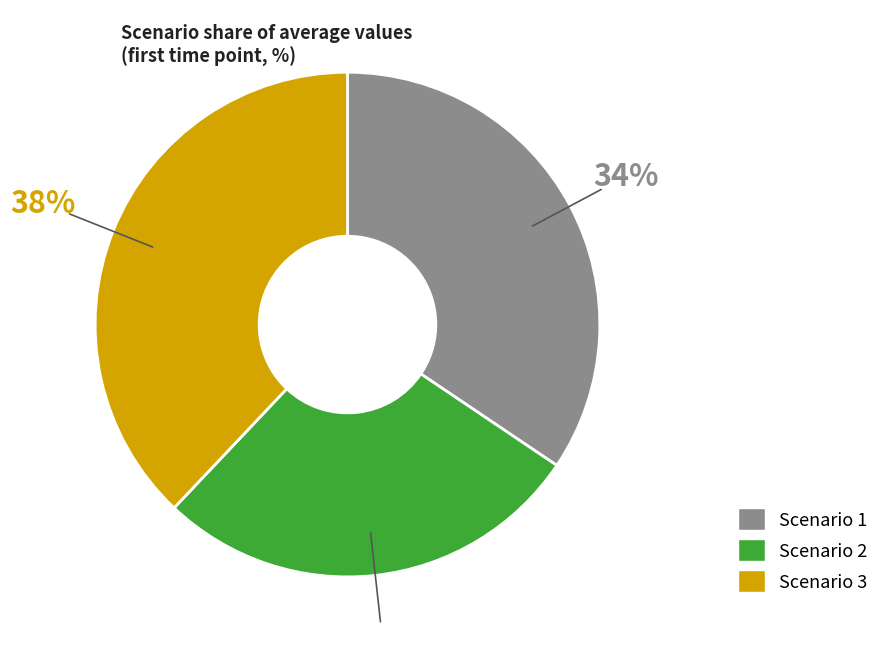

To the nearest percent, what is the combined percentage of Scenario 2 and Scenario 3?

66%